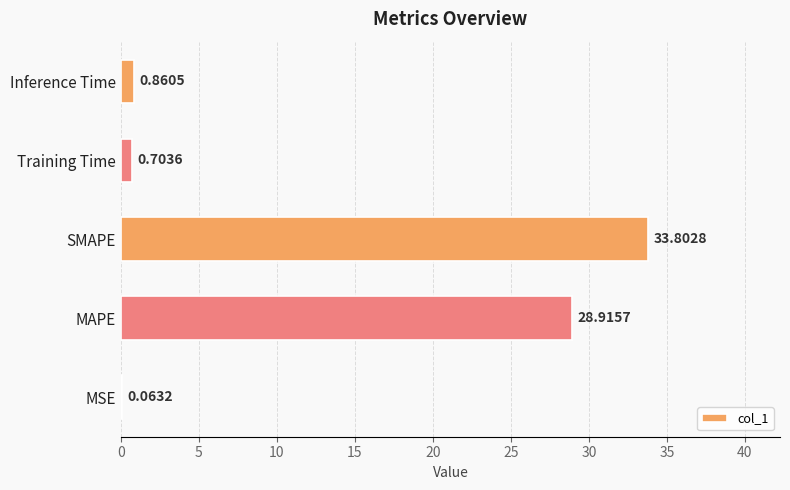

Where is the data nearest to the value 16?

MAPE